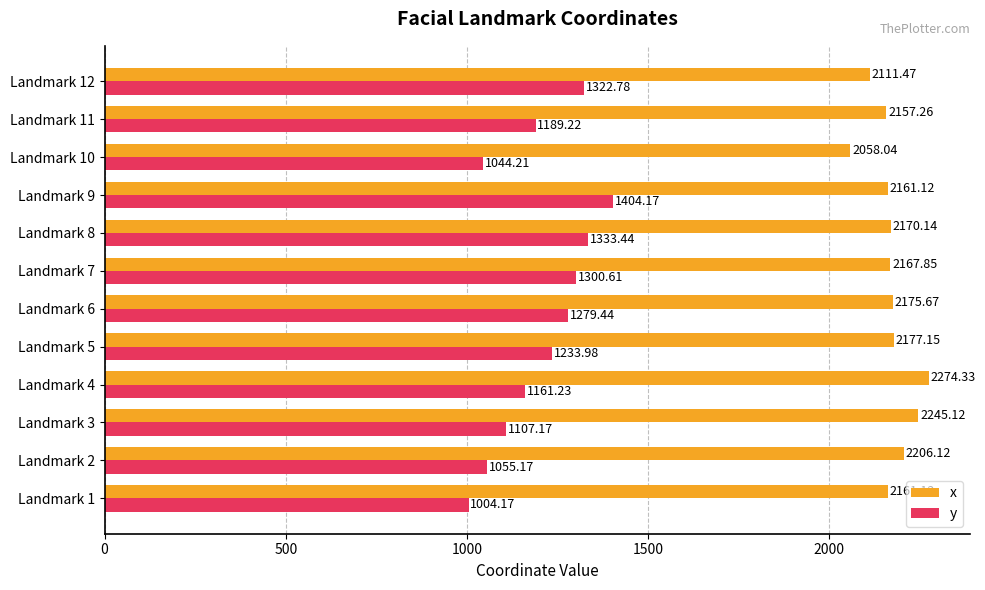

Rank the categories by y value from lowest to highest.

Landmark 1, Landmark 10, Landmark 2, Landmark 3, Landmark 4, Landmark 11, Landmark 5, Landmark 6, Landmark 7, Landmark 12, Landmark 8, Landmark 9